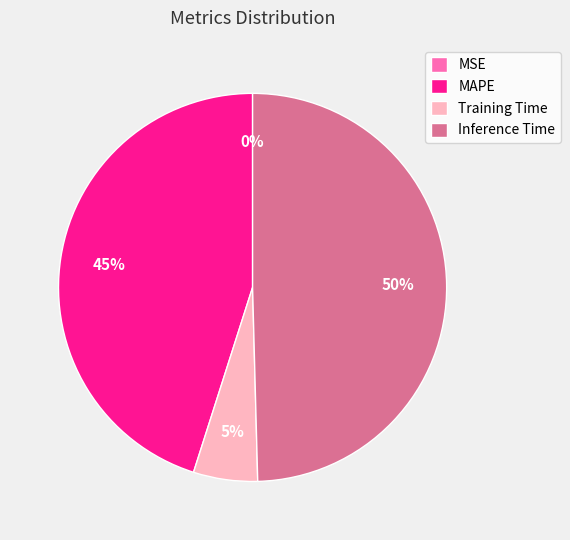

Does MAPE account for over 50% of the chart?

No